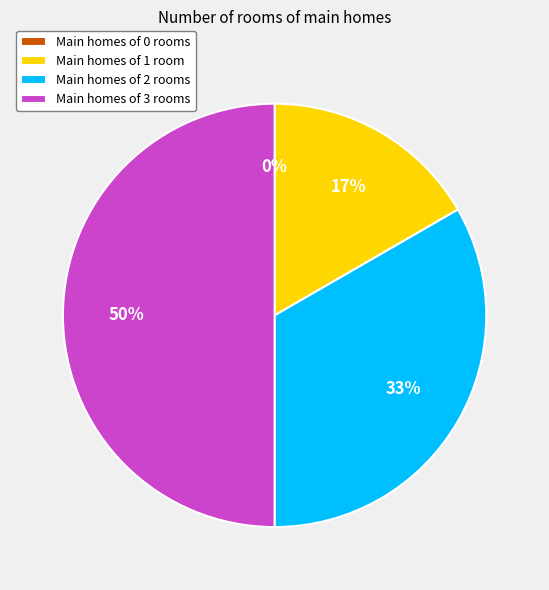

Which category has the biggest portion of the pie?

Main homes of 3 rooms